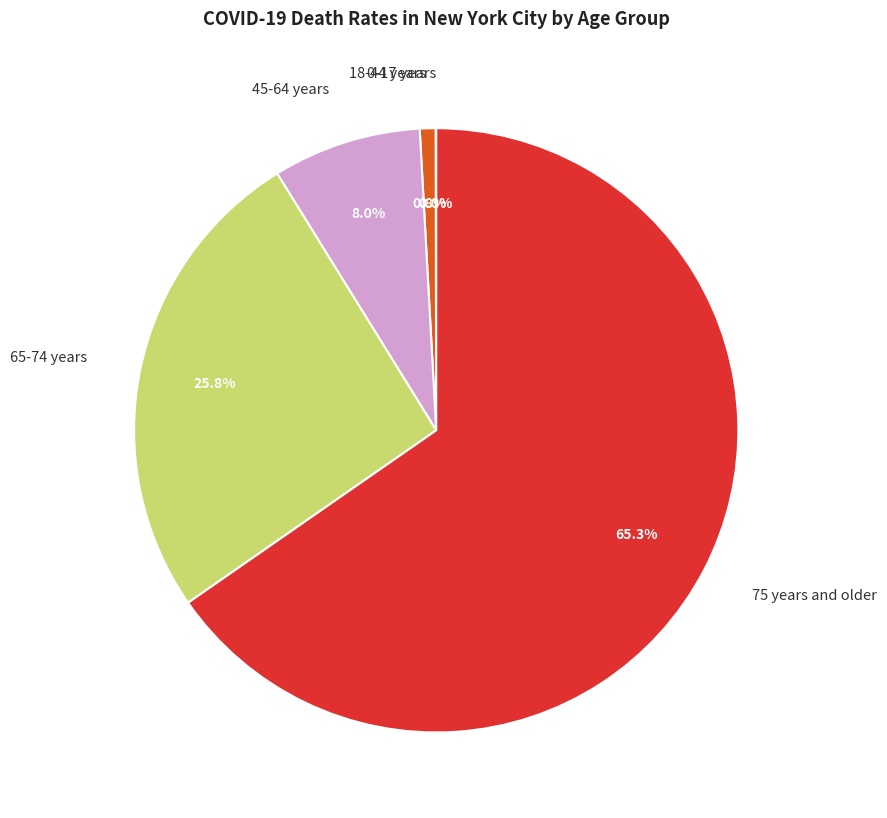

What is the majority slice?

75 years and older